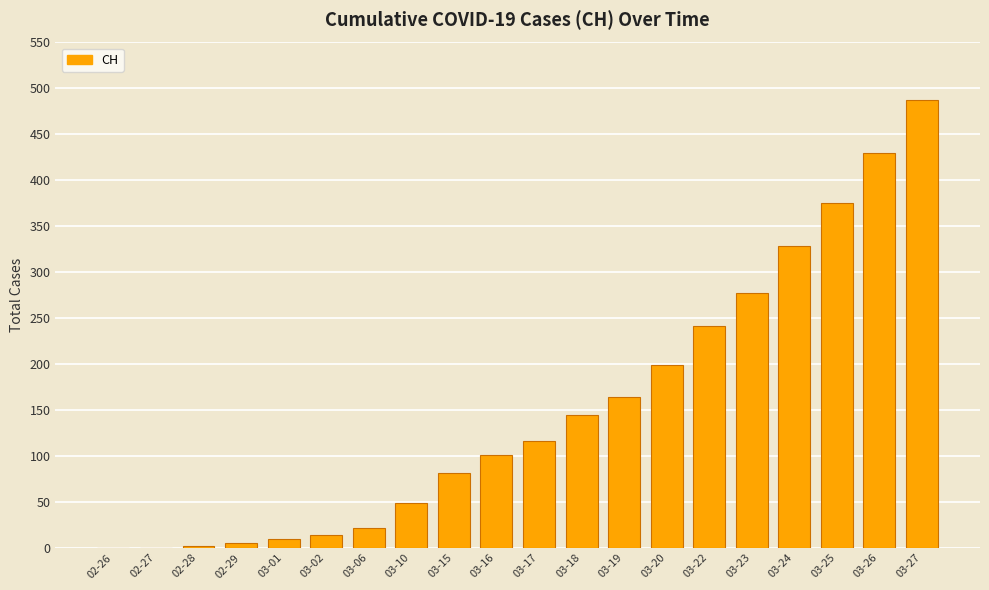

What is the change in value from 02-26 to 03-26?

+430